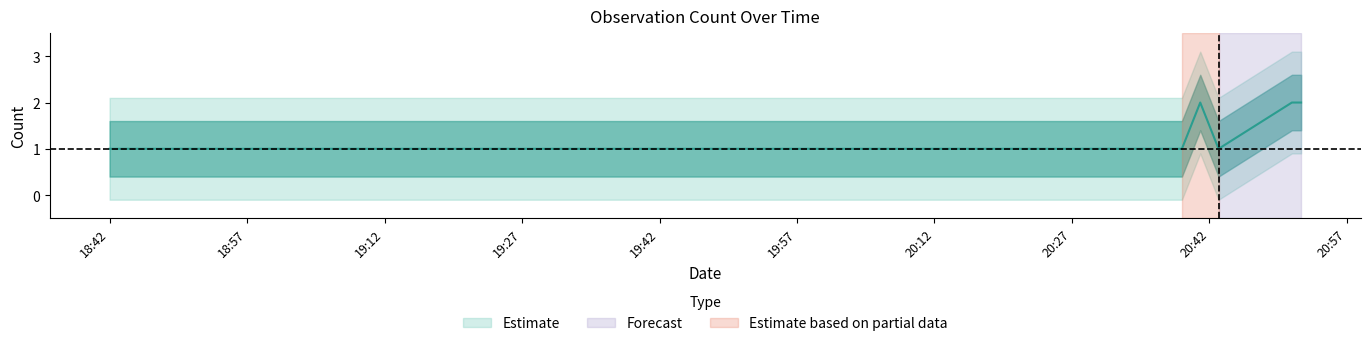

True or false: the data shows 1 at 18:42.

True